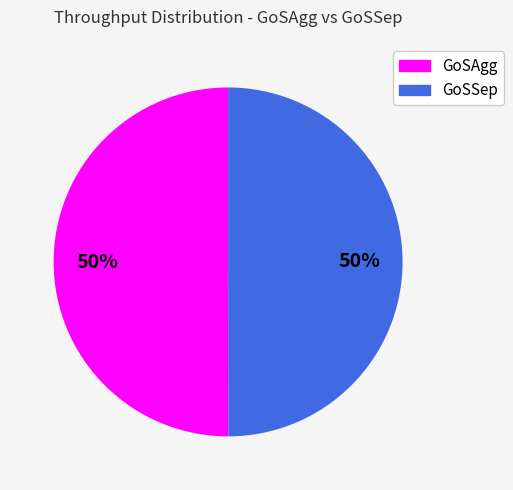

To the nearest percent, what portion does GoSAgg represent?

50%